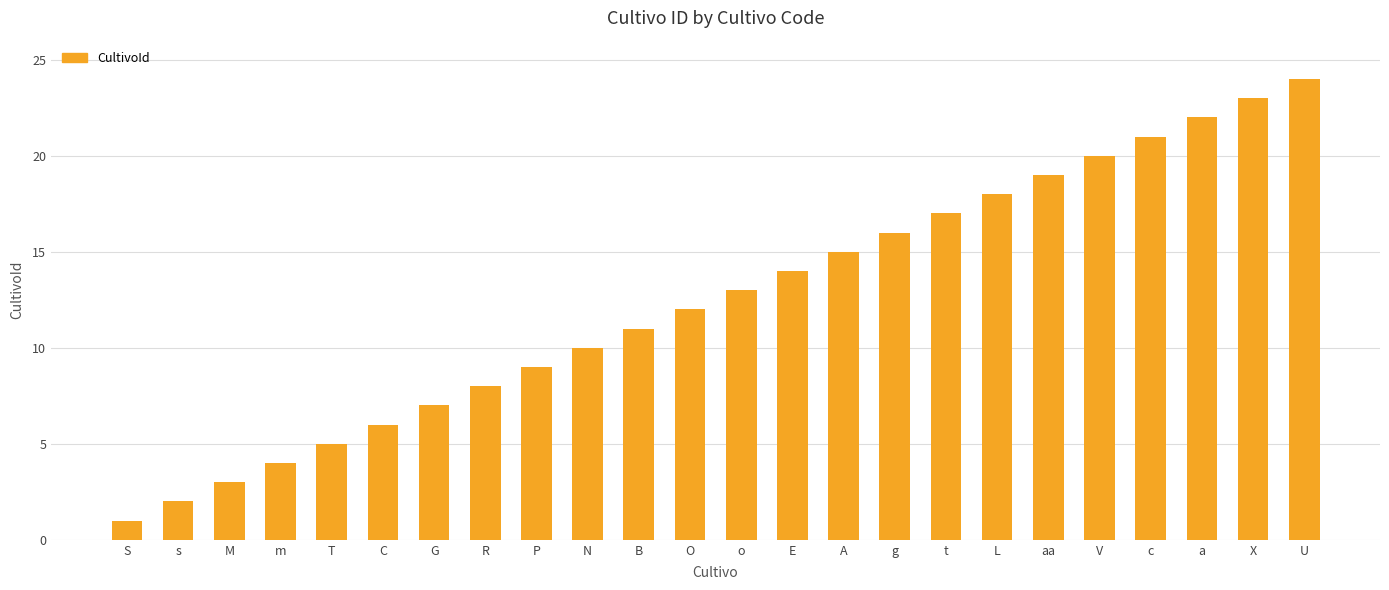

What is the maximum value shown in the chart?

24